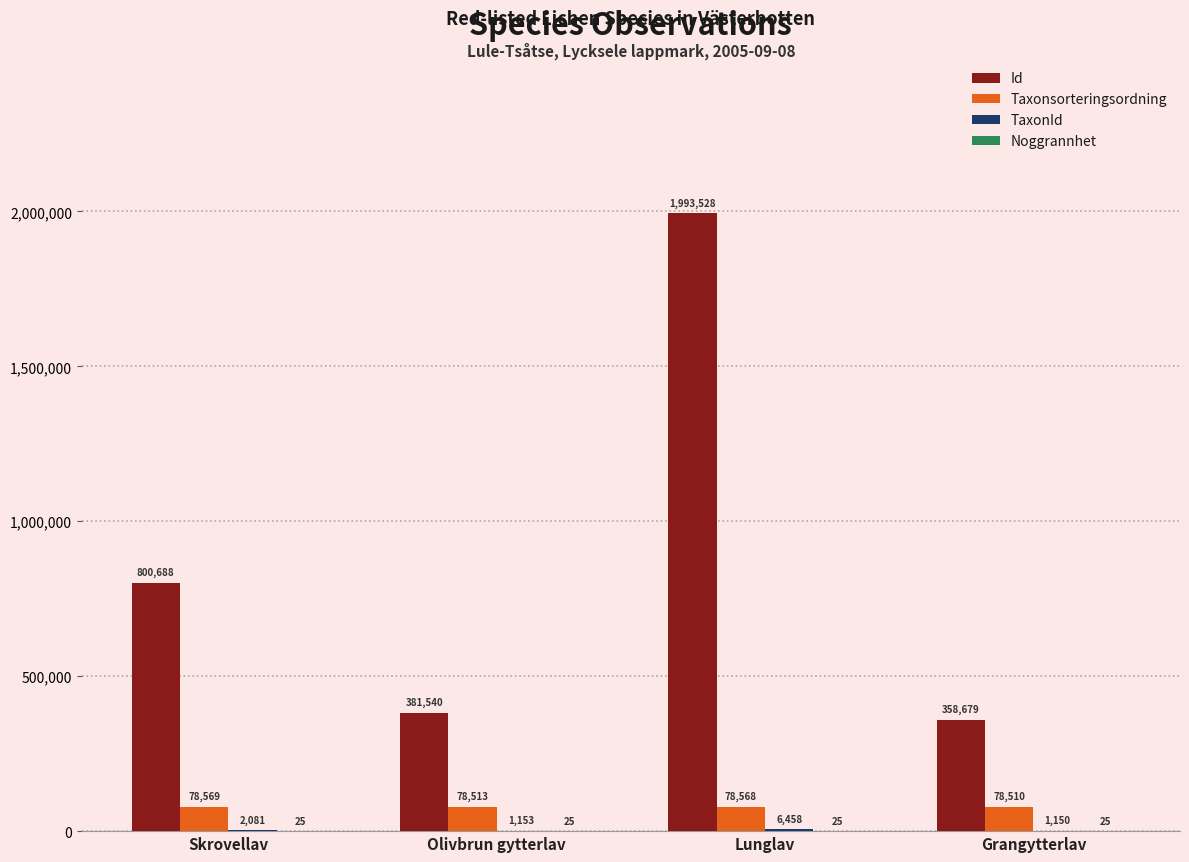

What is the sum of all Taxonsorteringsordning values?

314160